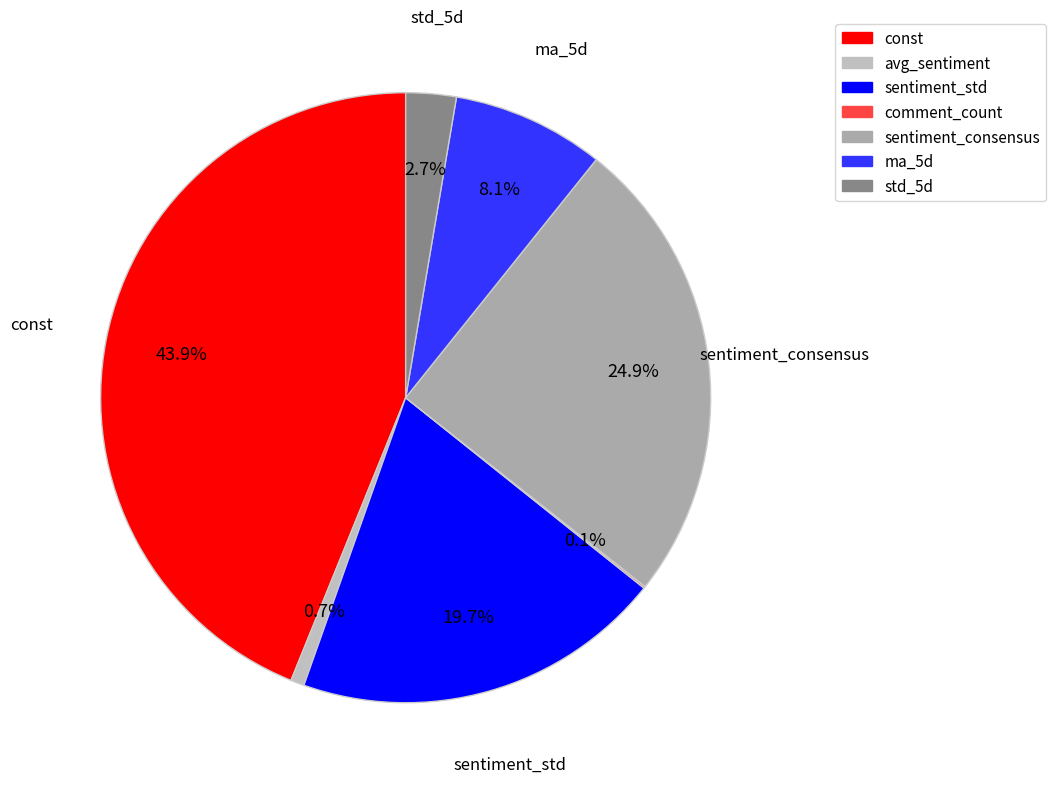

What percentage is the sentiment_std slice, to the nearest percent?

20%